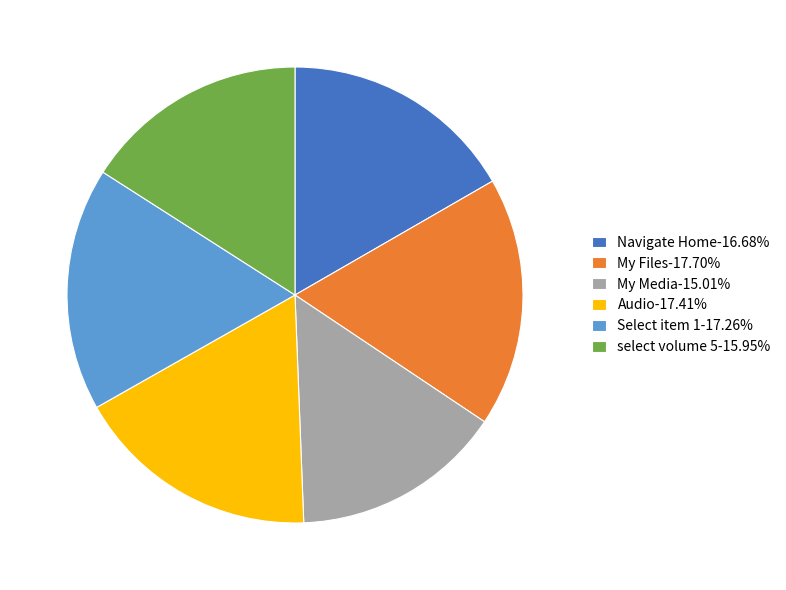

Is it true that Select item 1 is 17% of the pie?

True